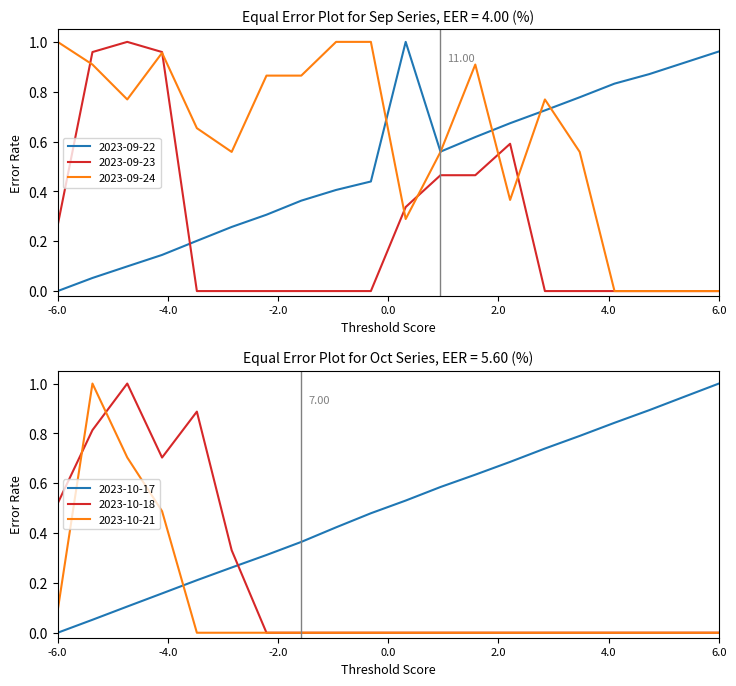

After their last crossing, which series has the higher values: 2023-10-21 or 2023-10-17?

2023-10-17